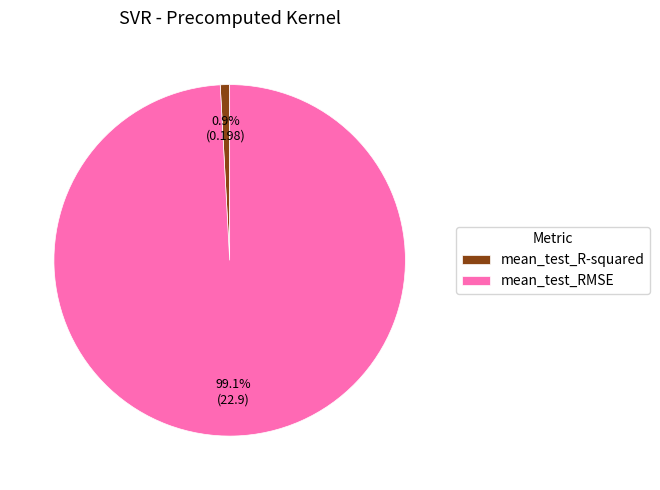

To the nearest percent, what is the difference between the mean_test_R-squared and mean_test_RMSE slice percentages?

98%